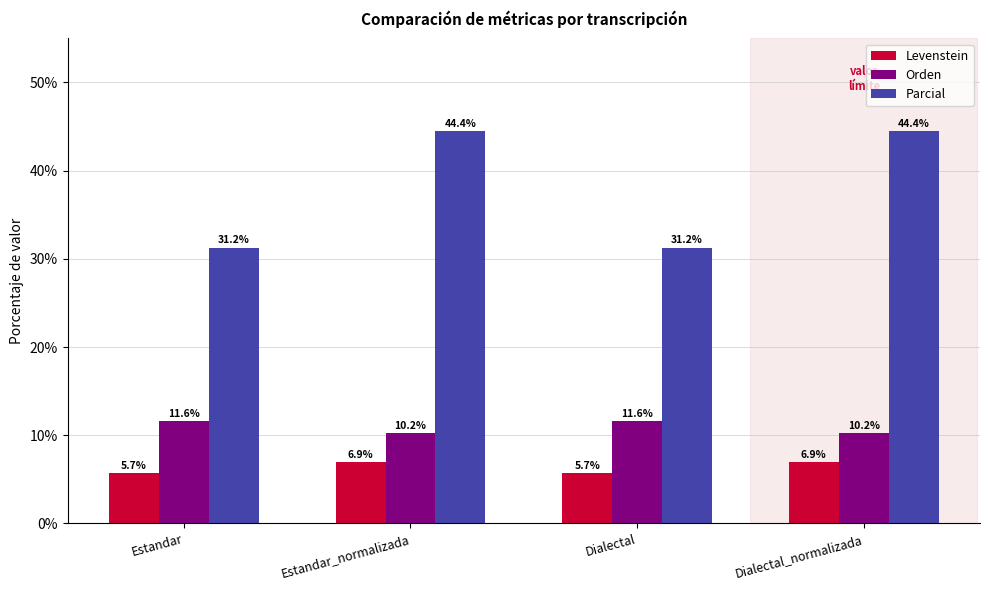

What is the maximum value shown in the chart?

44.4